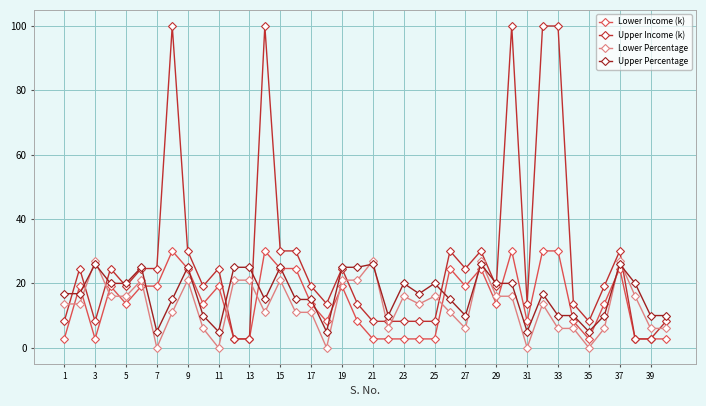

How many interior local peaks does the Lower Percentage series have?

10